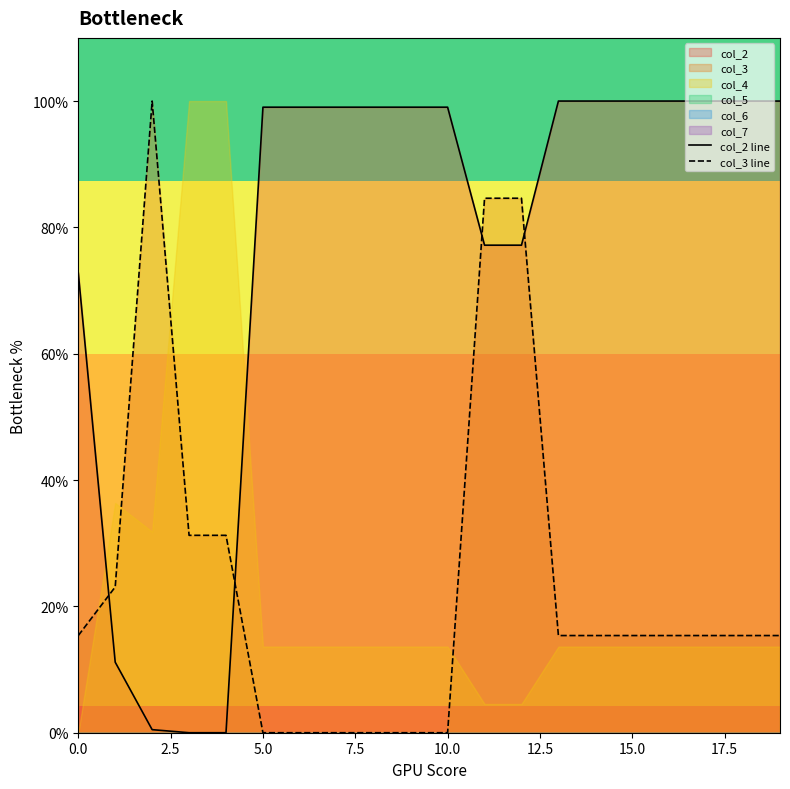

Which series has the largest total across all categories?

col_2 line